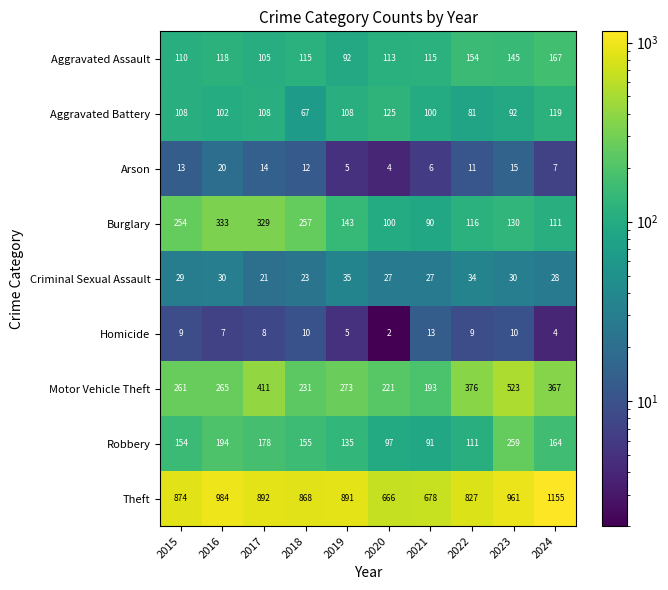

What is the total value across all series at 2019?

1687